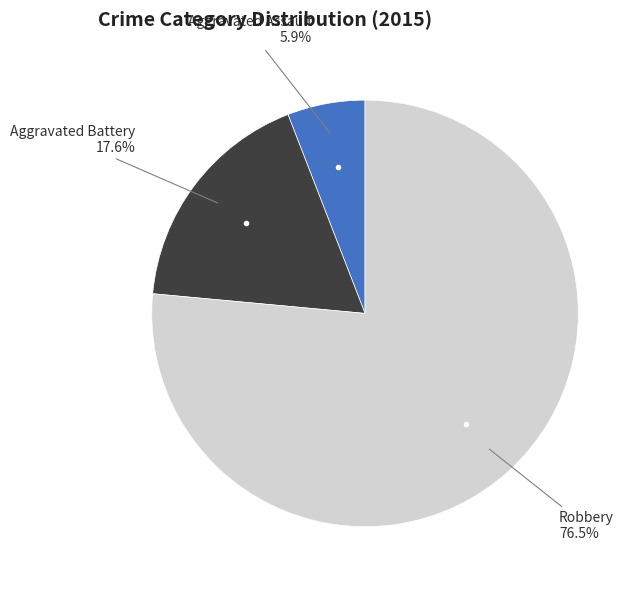

Is there any slice that represents more than half of the pie?

Yes